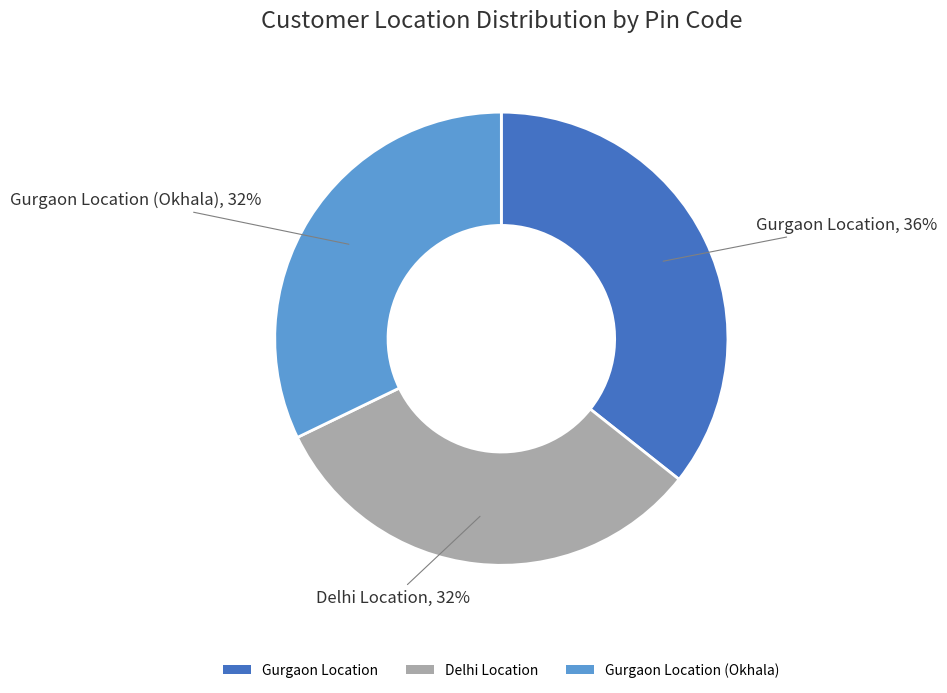

Does Delhi Location account for over 50% of the chart?

No